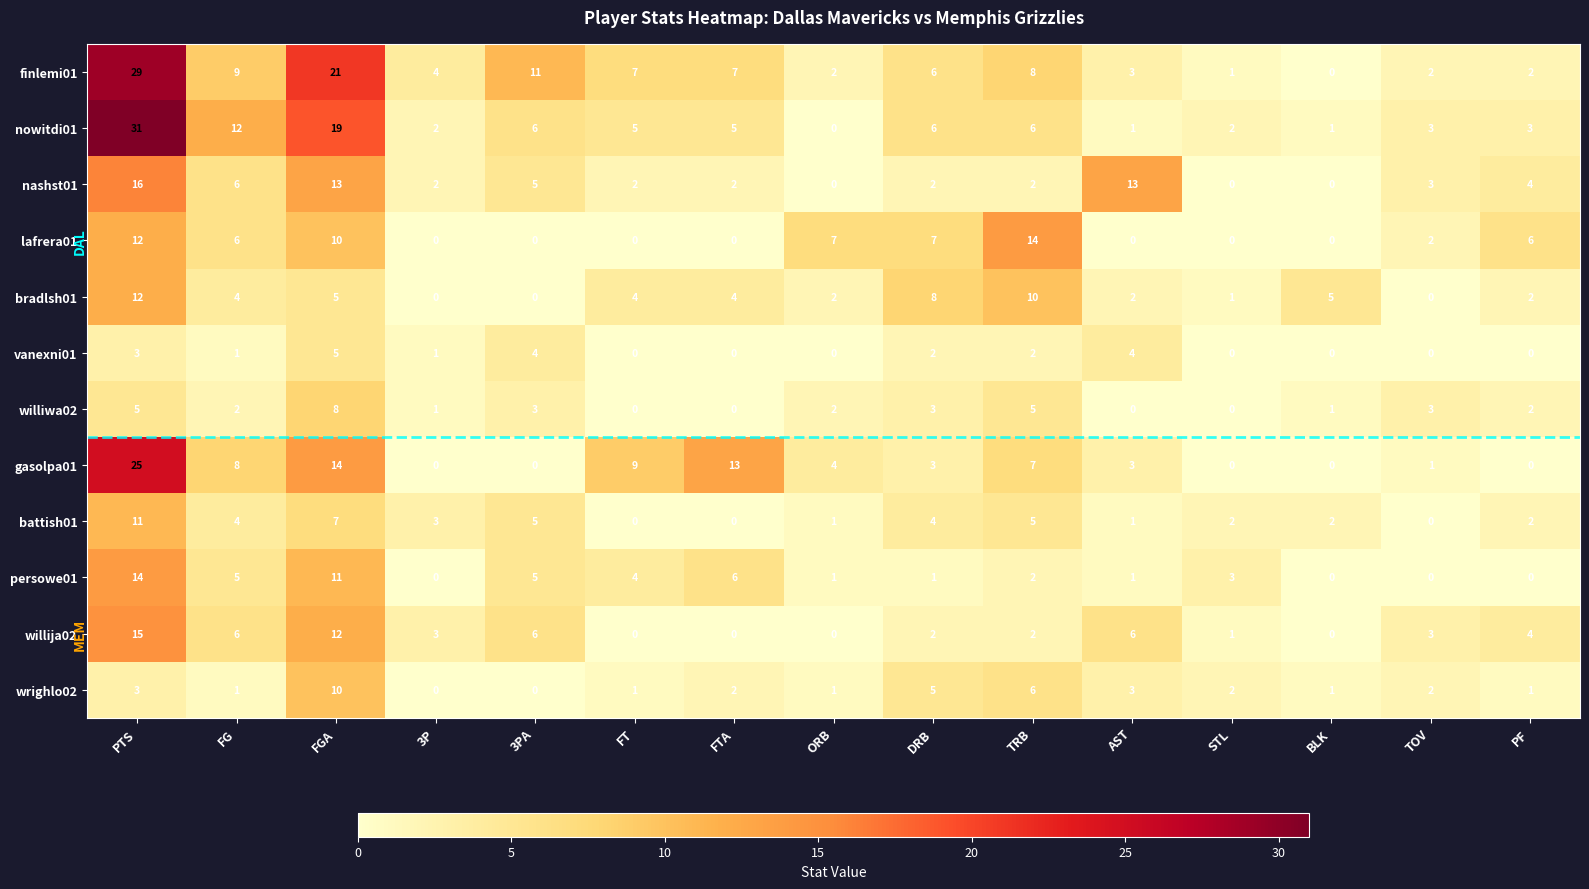

What value does the gasolpa01 series have at FTA, to the nearest 10?

10